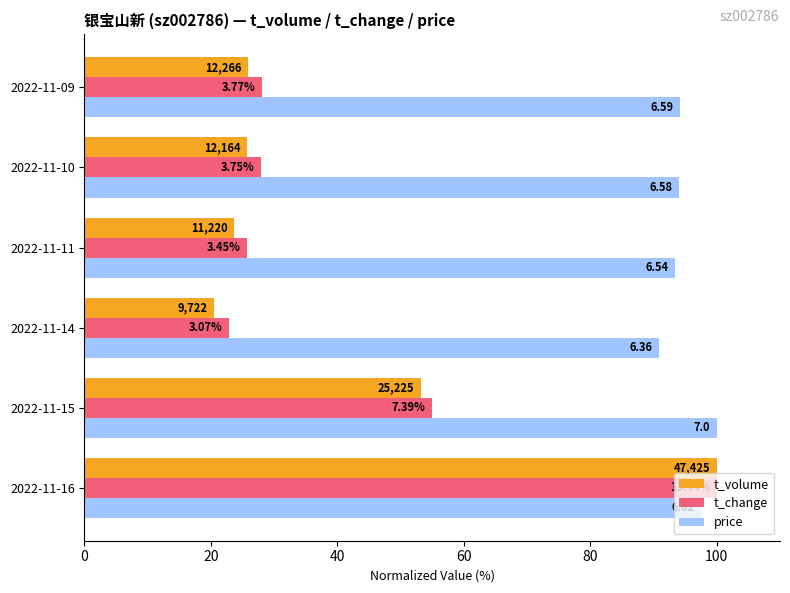

Which series has the largest total across all categories?

price